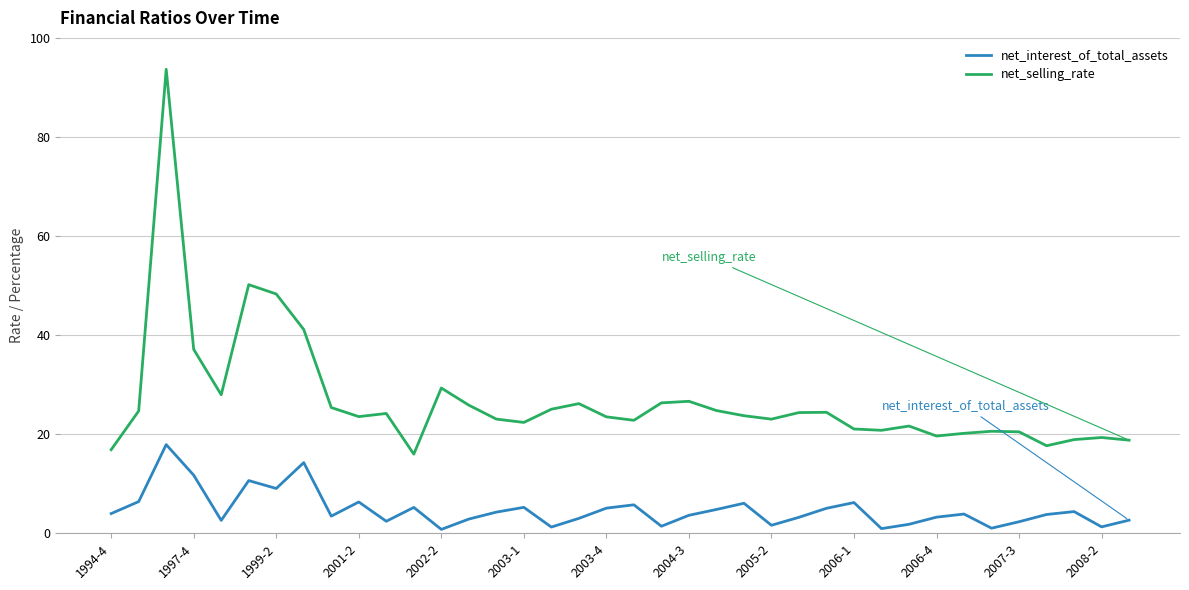

Count the number of data series in this chart.

2